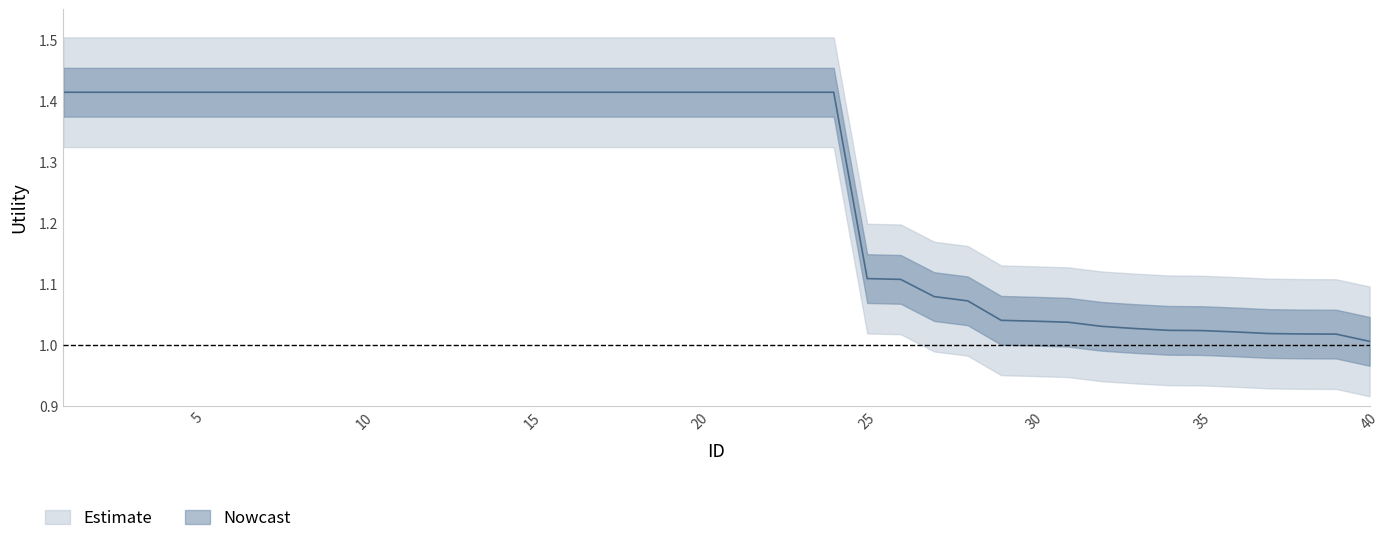

Which category has the highest value across all series?

1